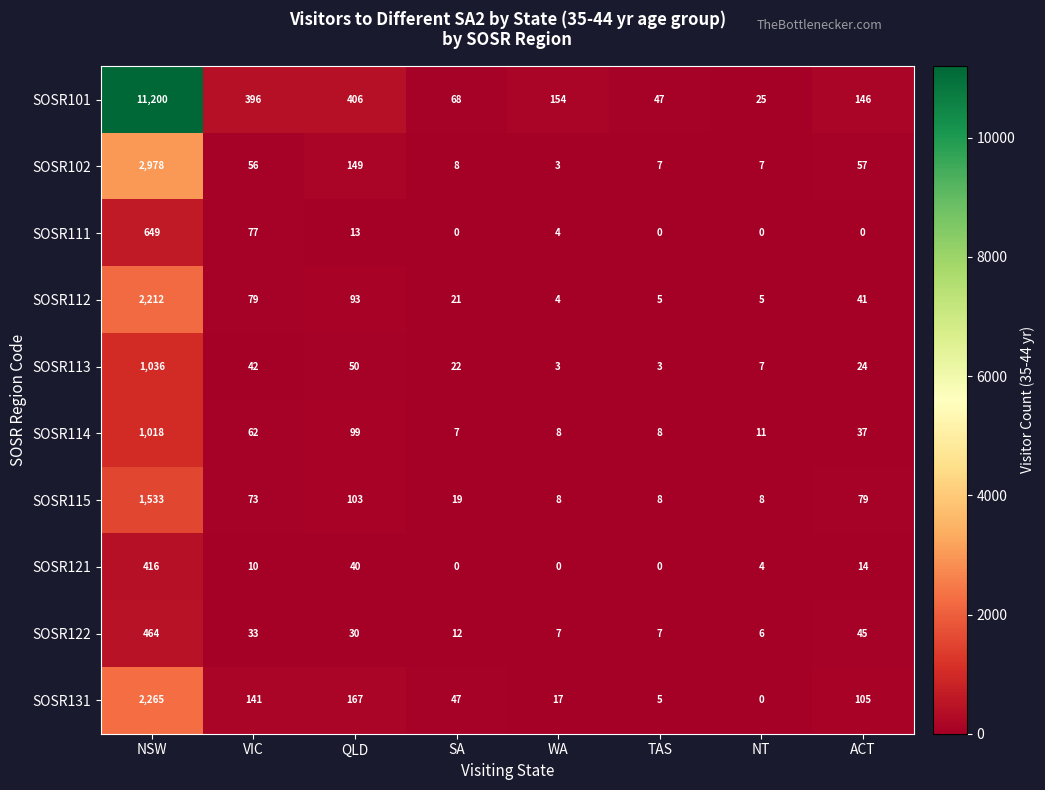

Which series has the largest range (max minus min)?

SOSR101